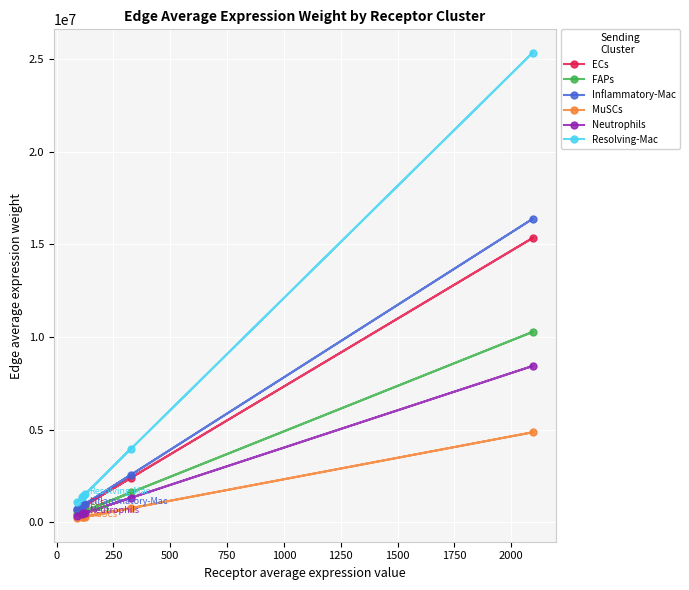

What is the highest value of the FAPs series?

10274190.8